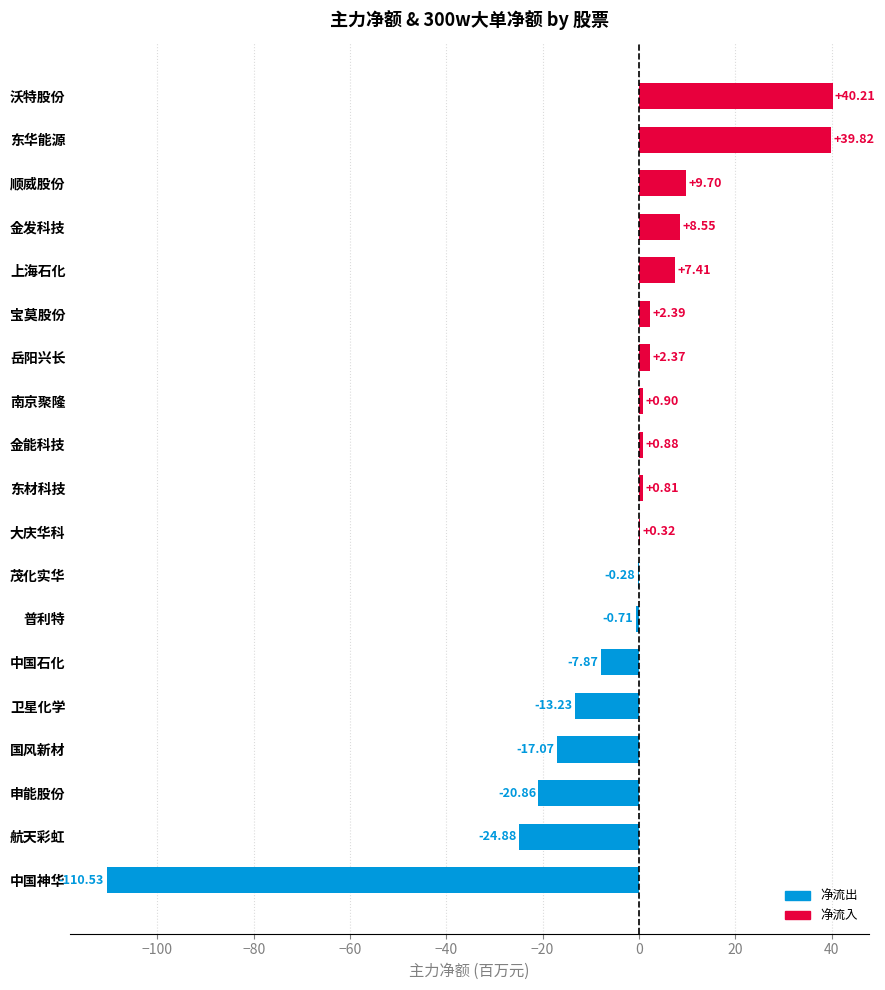

Which label corresponds to the largest value in the chart?

沃特股份